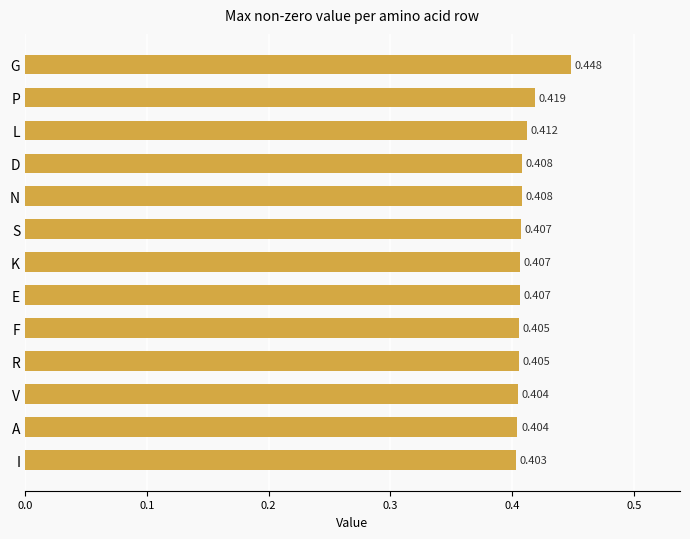

Between S and P, which is larger?

P